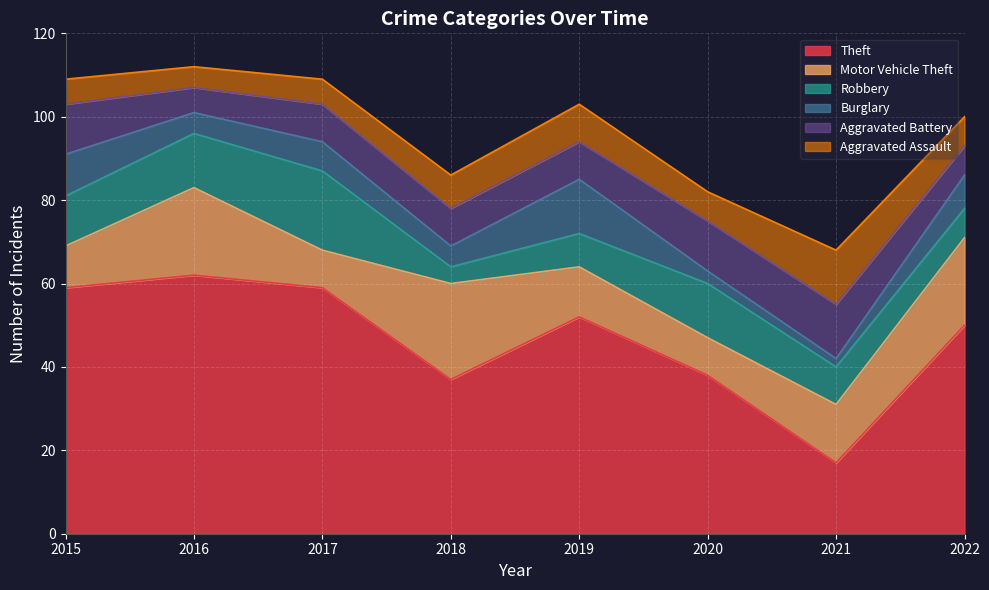

Does the chart display data point markers on the line(s)?

No